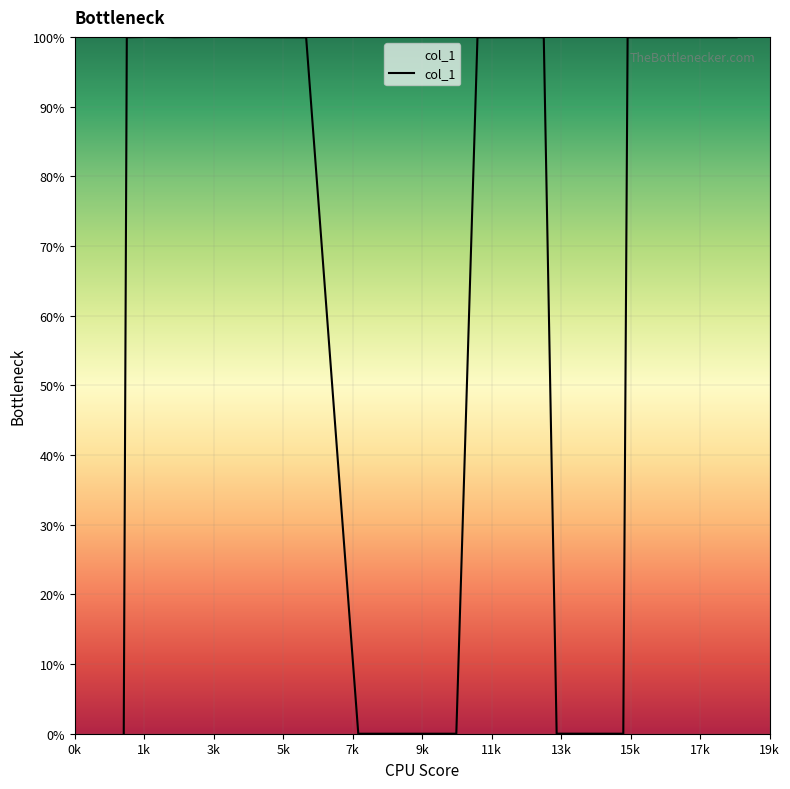

What is the difference between the maximum and minimum values?

100.0